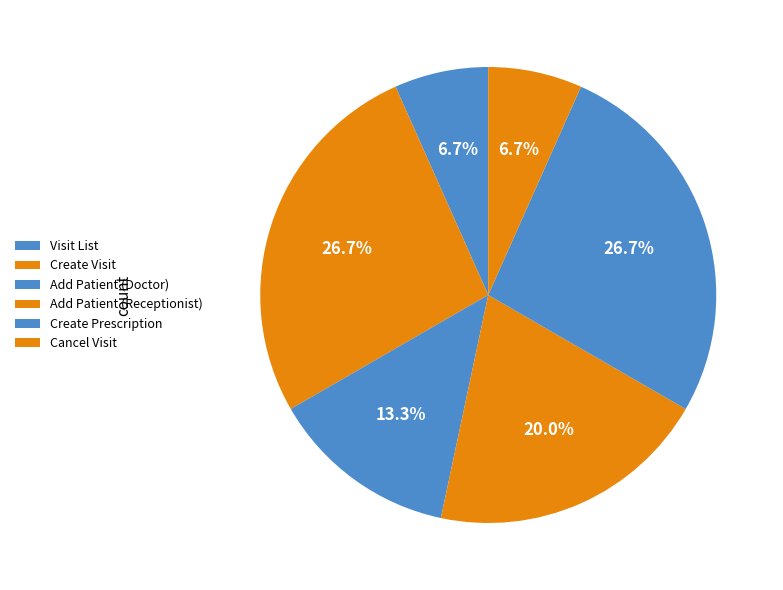

Rank the categories by value from lowest to highest.

Visit List, Cancel Visit, Add Patient (Doctor), Add Patient (Receptionist), Create Visit, Create Prescription